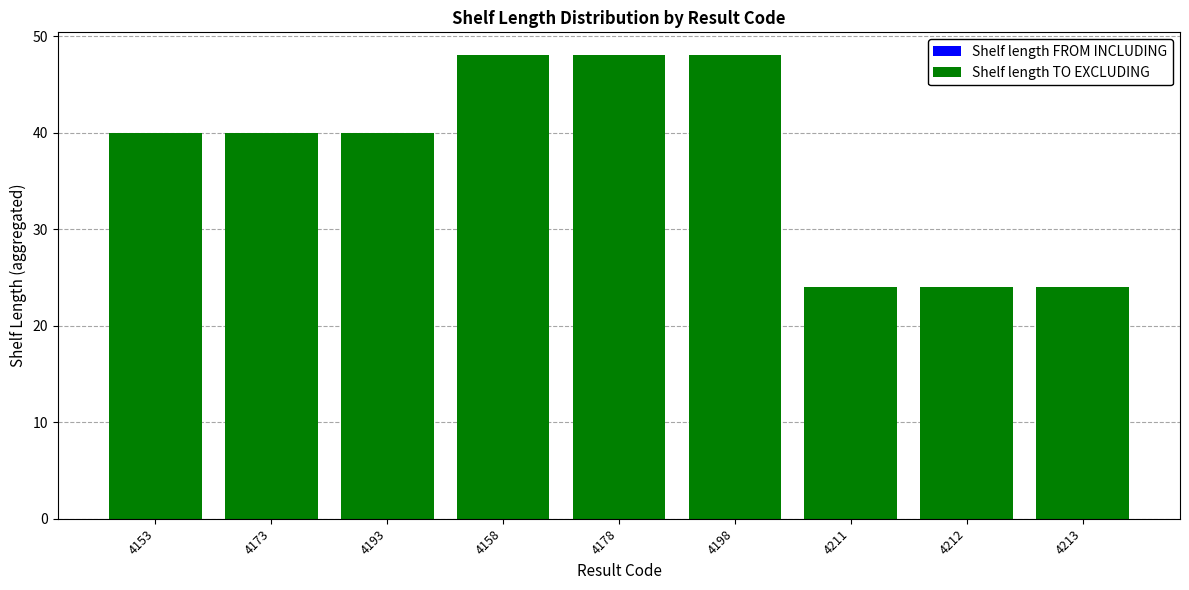

What is the label of the 5th bar from the left?

4178